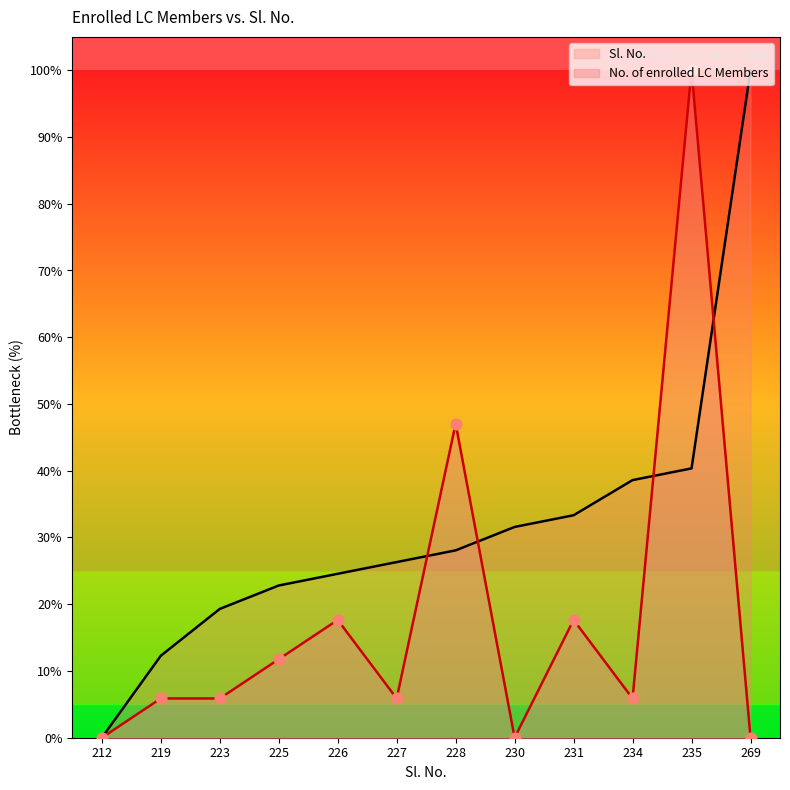

Which series reaches the maximum Y coordinate?

No. of enrolled LC Members